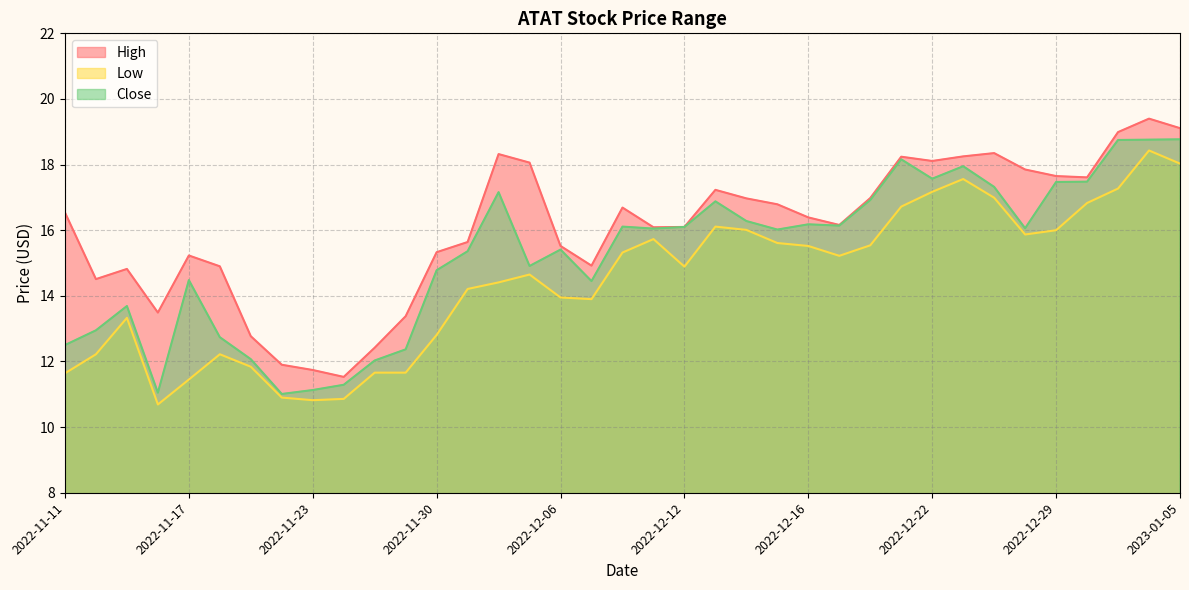

How many data points does each series have?

37